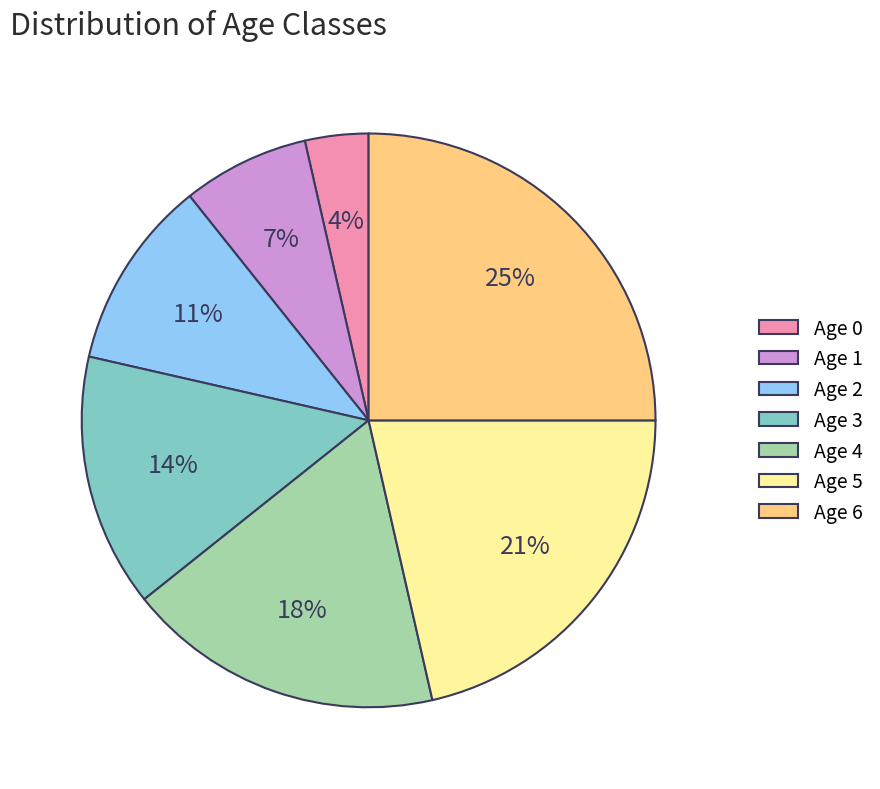

Combined, do Age 6 and Age 2 account for over 50%?

No